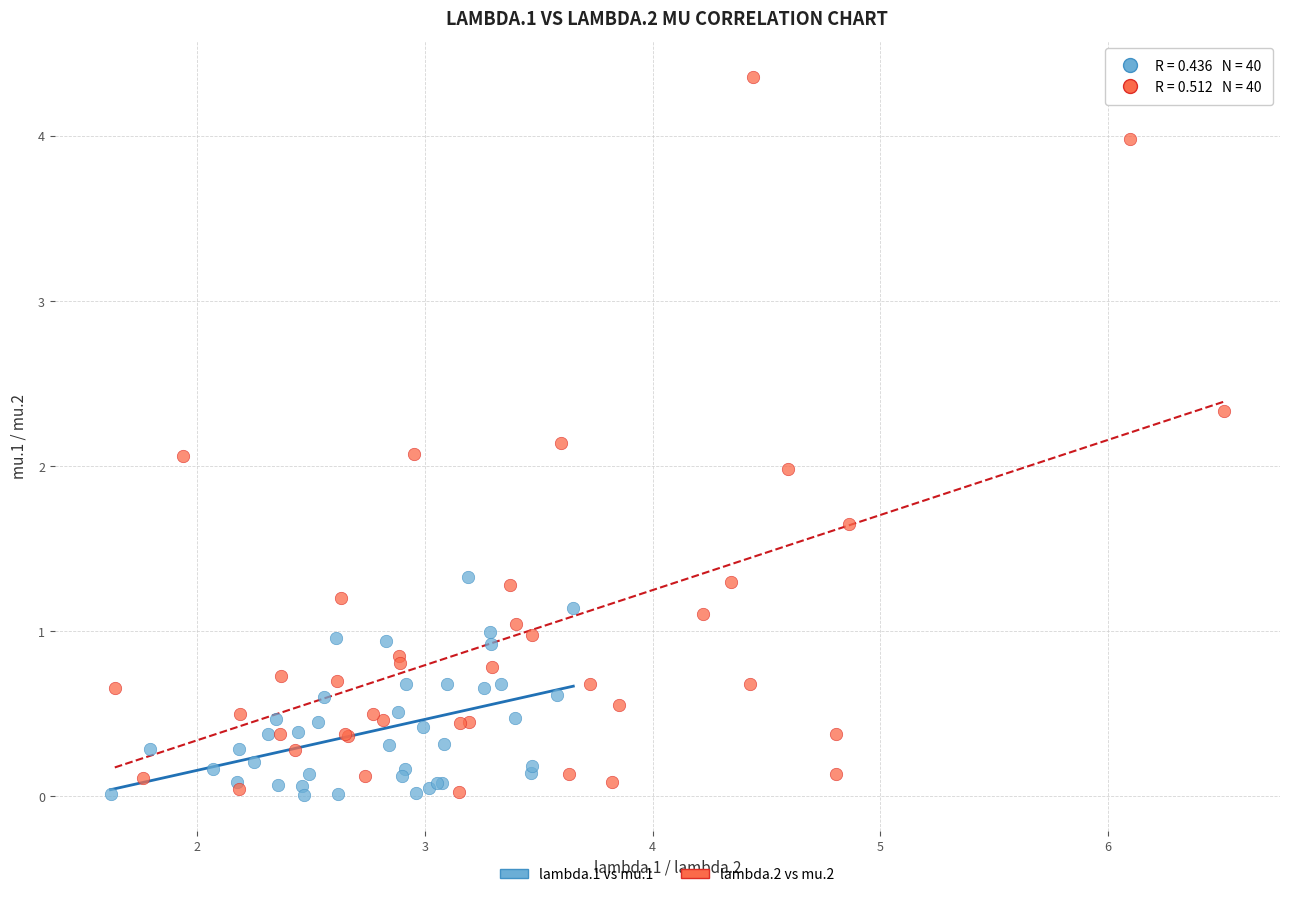

Which series has the widest spread of Y values?

lambda.2 vs mu.2